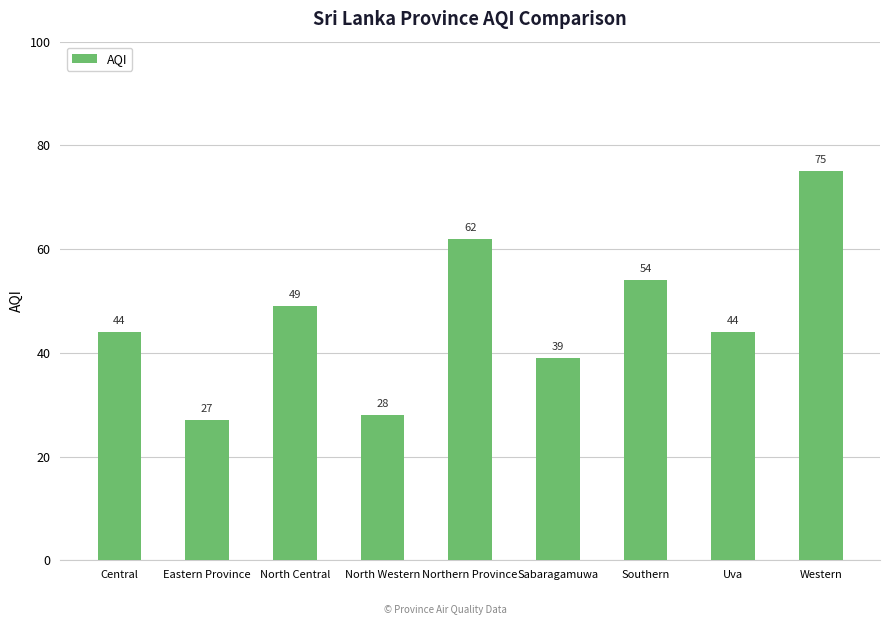

Reading left to right, list all the values displayed in this chart.

Central=44	Eastern Province=27	North Central=49	North Western=28	Northern Province=62	Sabaragamuwa=39	Southern=54	Uva=44	Western=75